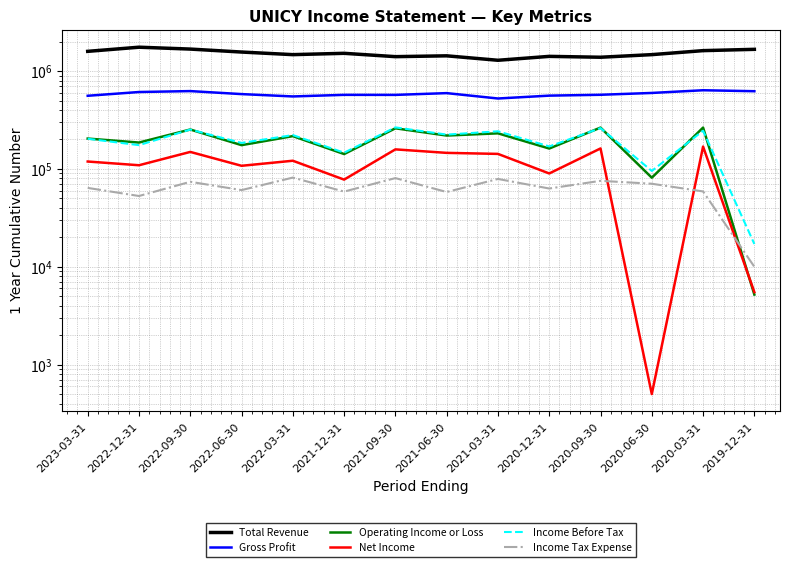

What is the total value across all series at 2022-06-30?

2676600